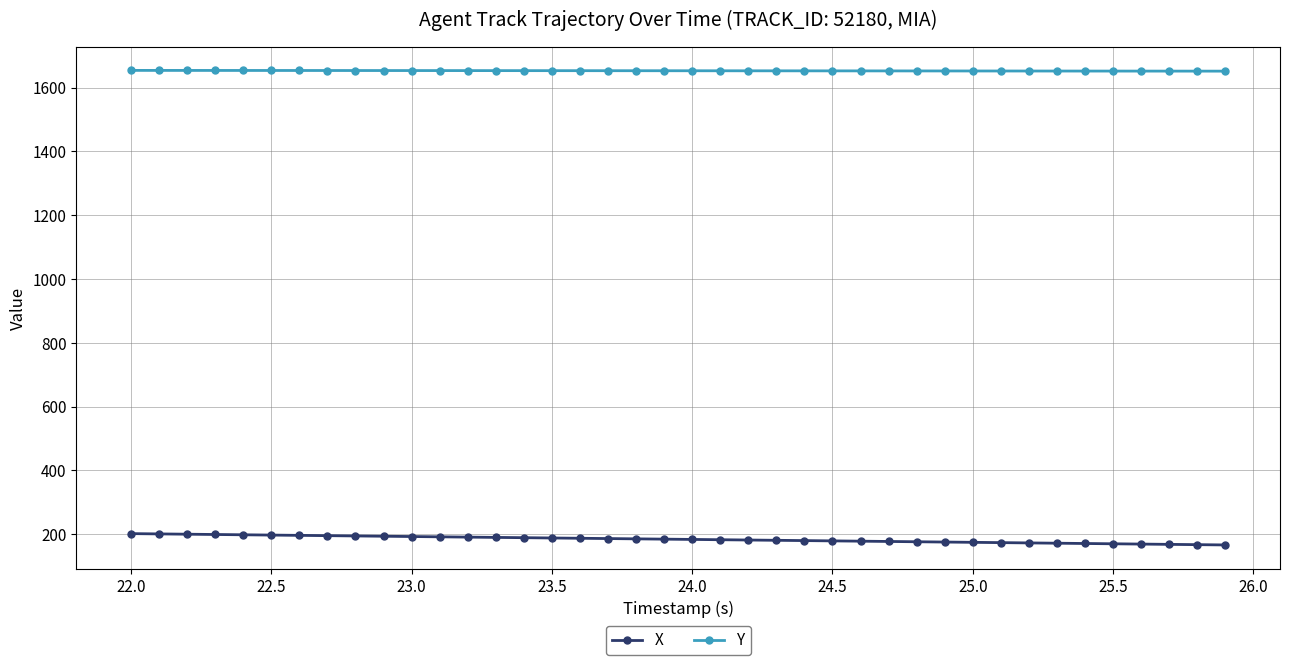

True or false: X and Y cross at least once.

False